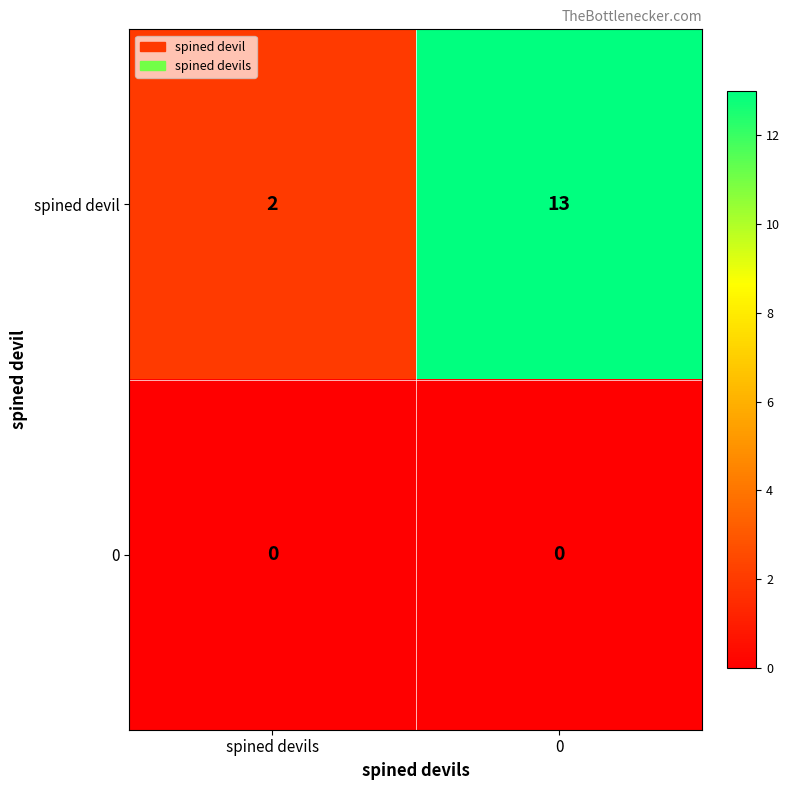

Is it true that 0 equals 0 at spined devils?

True